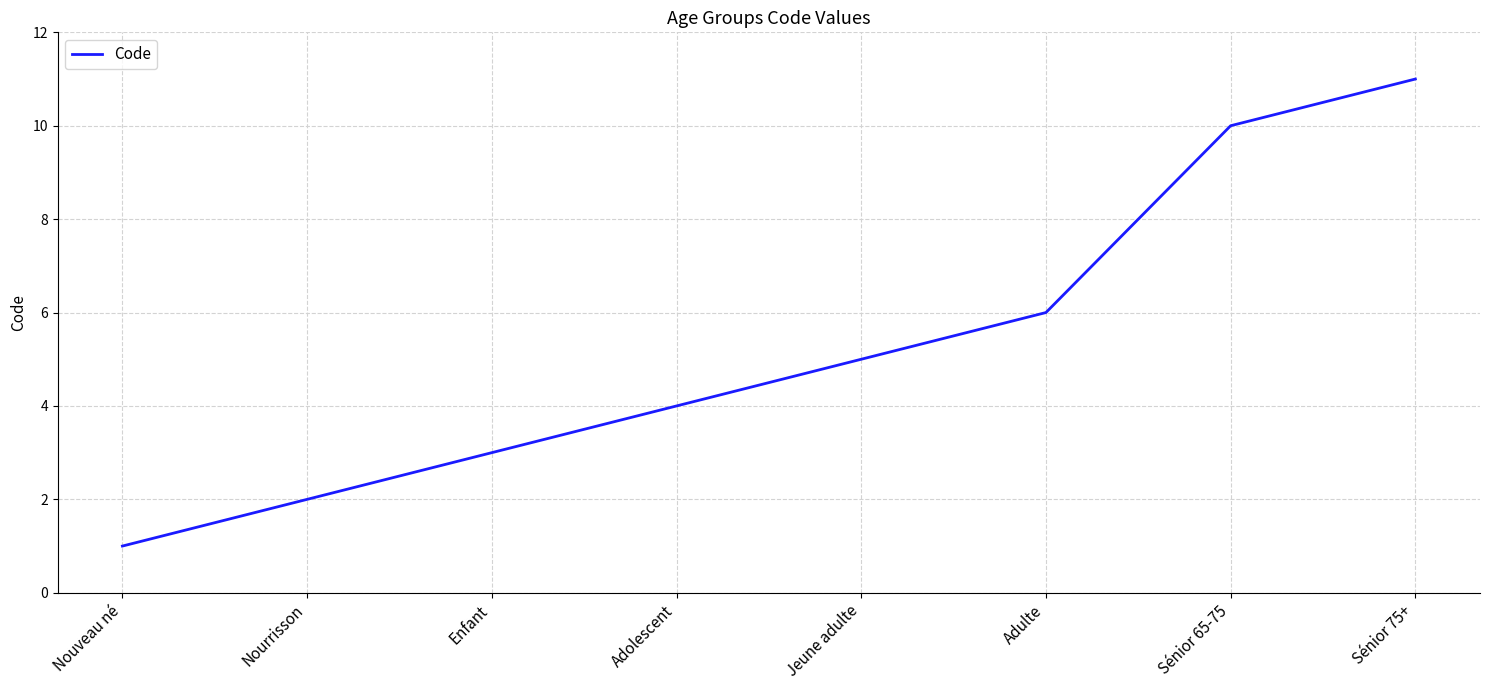

Which has a higher value, Jeune adulte or Sénior 75+?

Sénior 75+